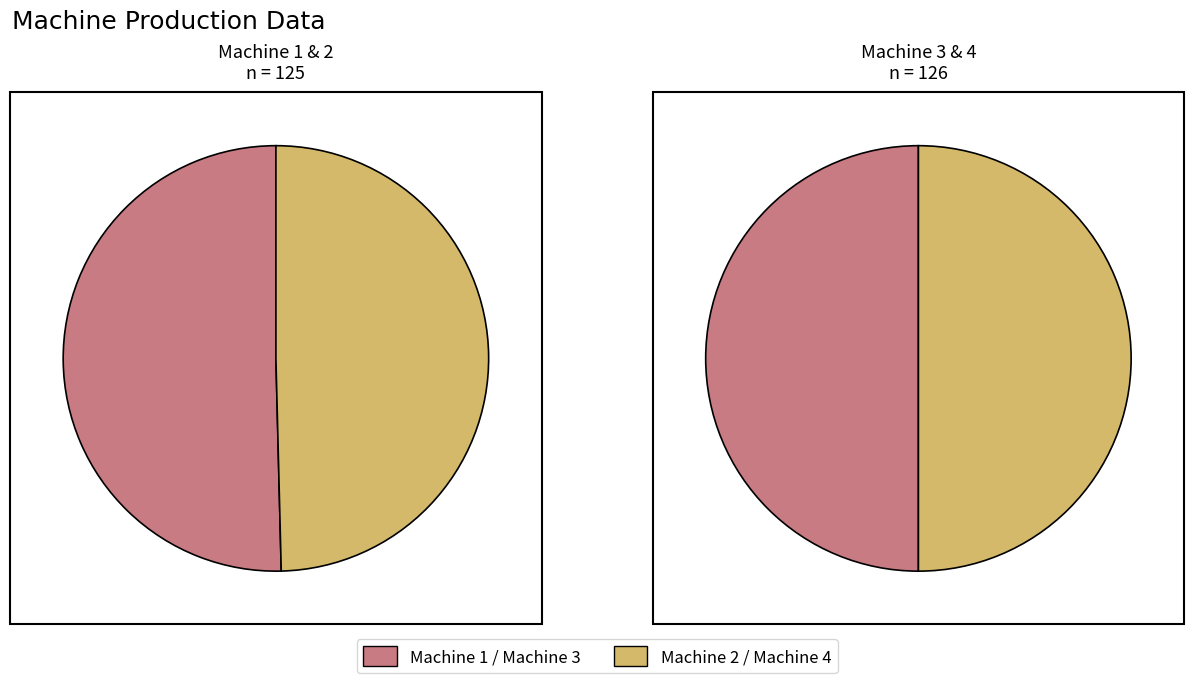

How many slices are in this pie chart?

4